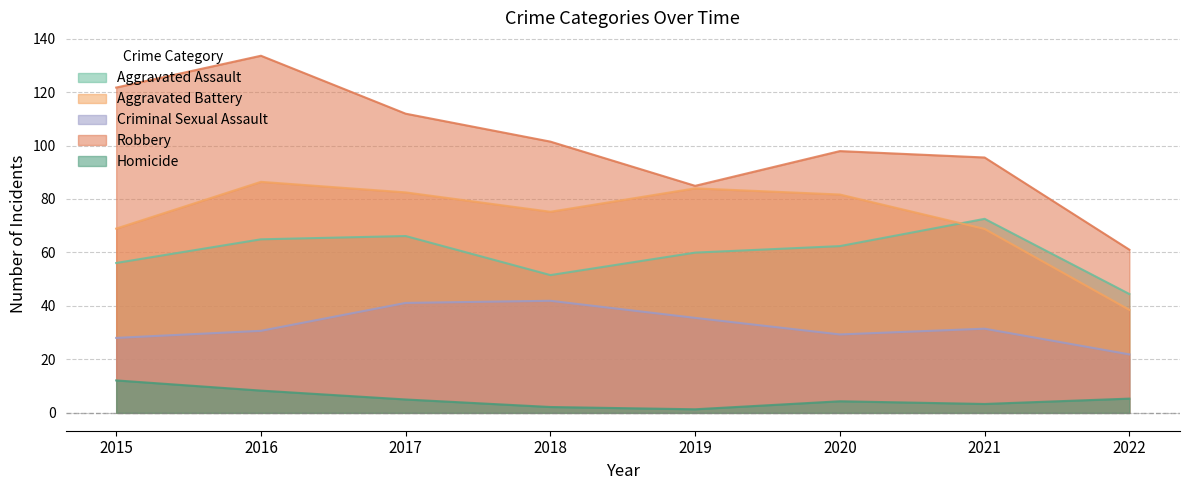

List the labels in order of Robbery value, largest first.

2016, 2015, 2017, 2018, 2020, 2021, 2019, 2022